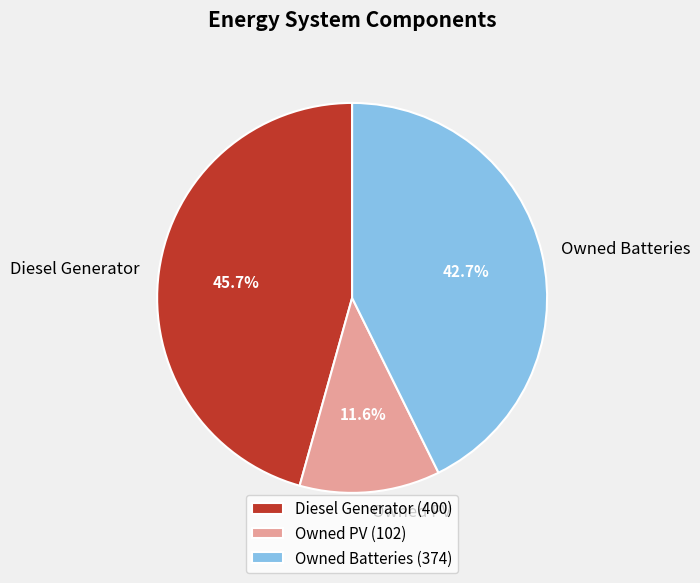

Rank the categories by value from lowest to highest.

Owned PV, Owned Batteries, Diesel Generator